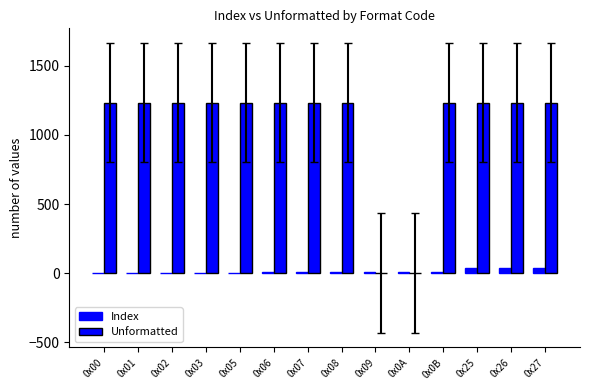

Which category has the highest value in the Unformatted series?

0x00